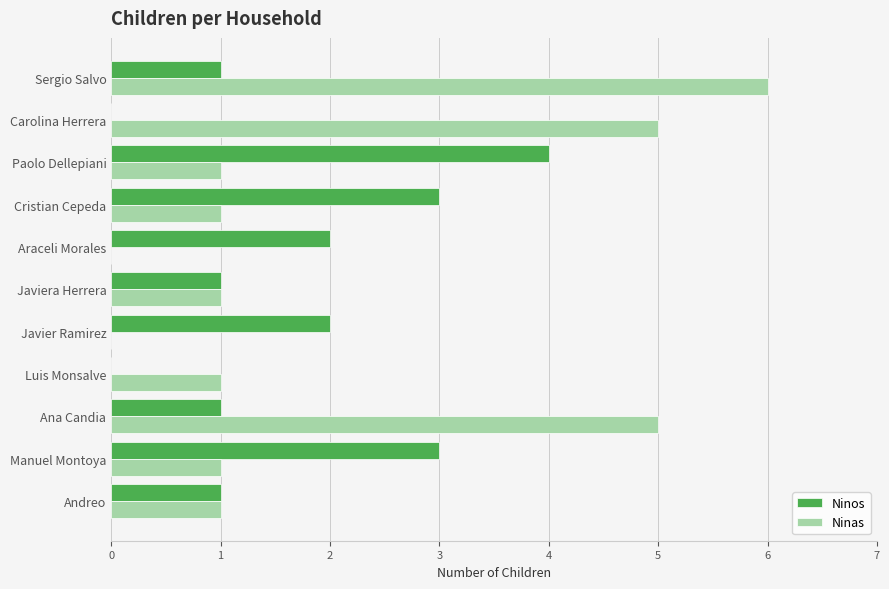

Is the value of Ninos at Araceli Morales greater than the value of Ninas at Manuel Montoya?

Yes